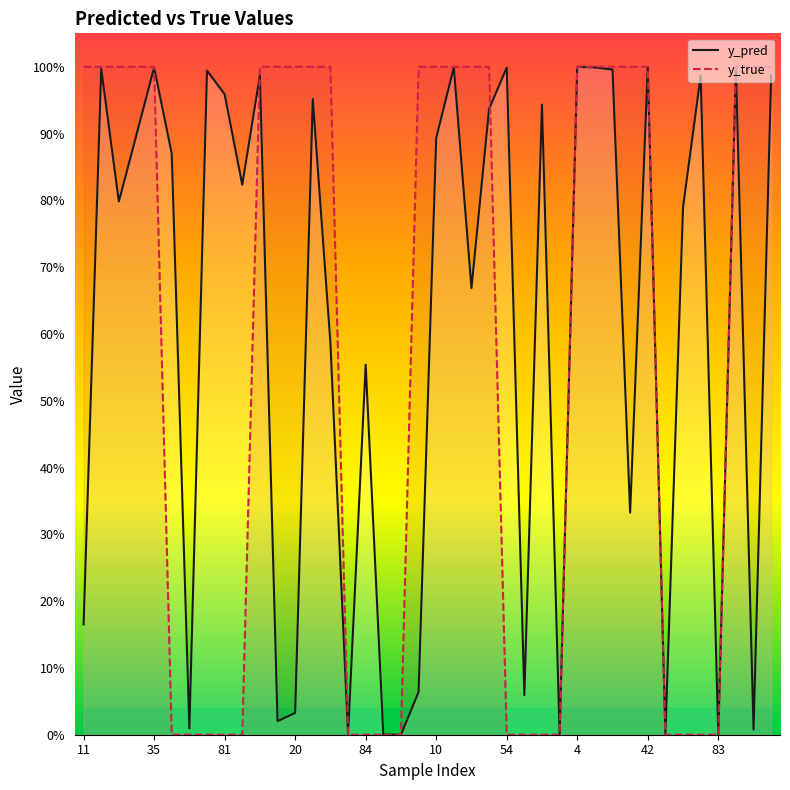

How many lines are shown in the chart?

2